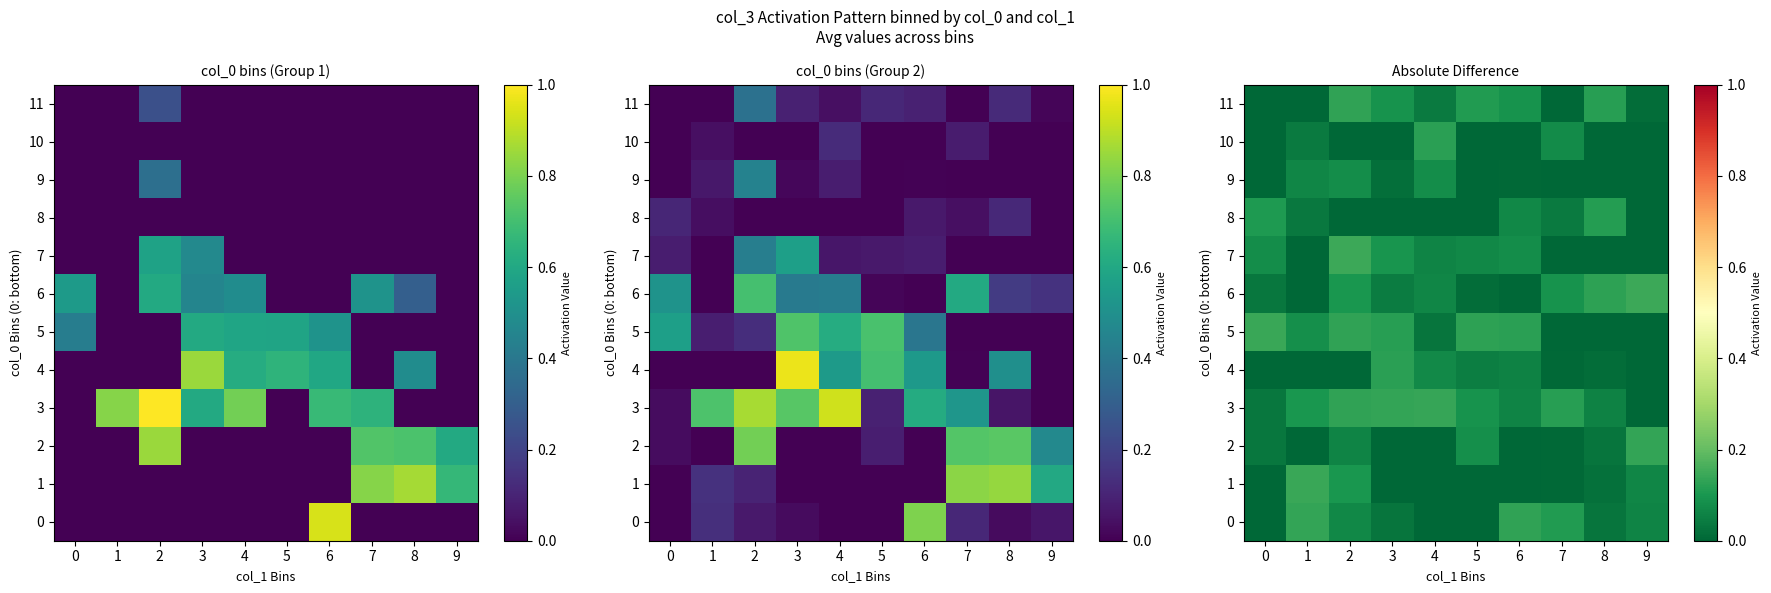

How many values in 4 are above zero?

6